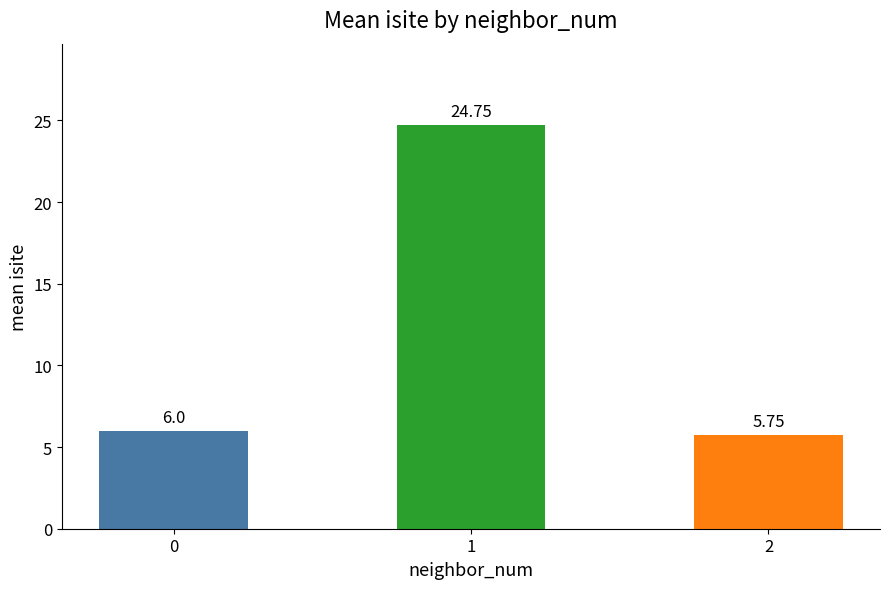

What is the sum of the values at 0 and 2?

11.8